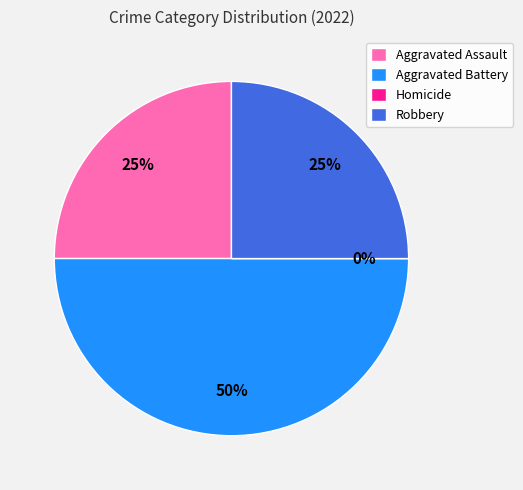

Which has a higher value, Aggravated Battery or Homicide?

Aggravated Battery